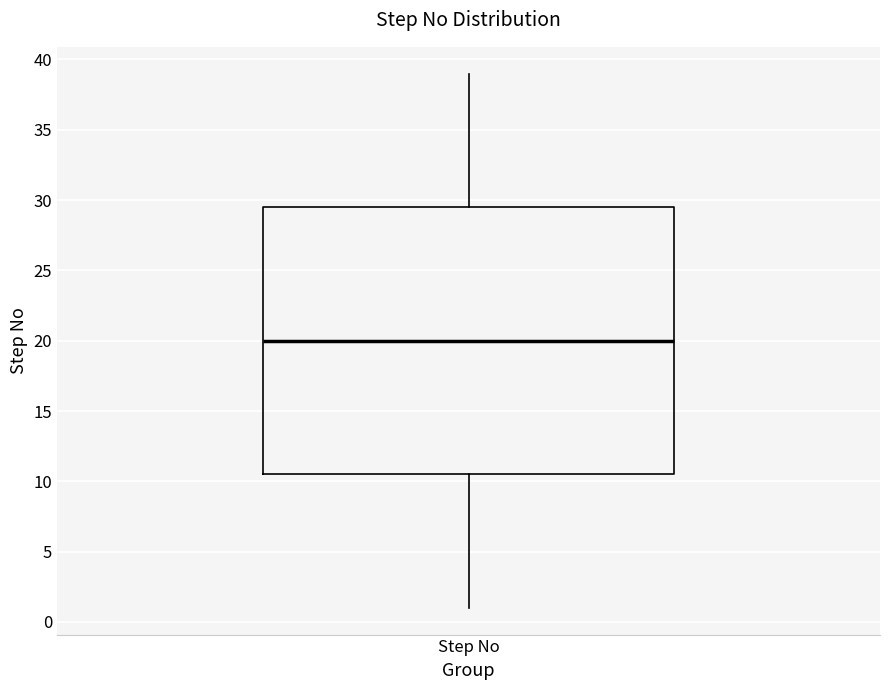

Where is the lower edge of the box for Step No on the y-axis? The values are not printed on the chart, so give them approximately, as read against the axis.

10.5